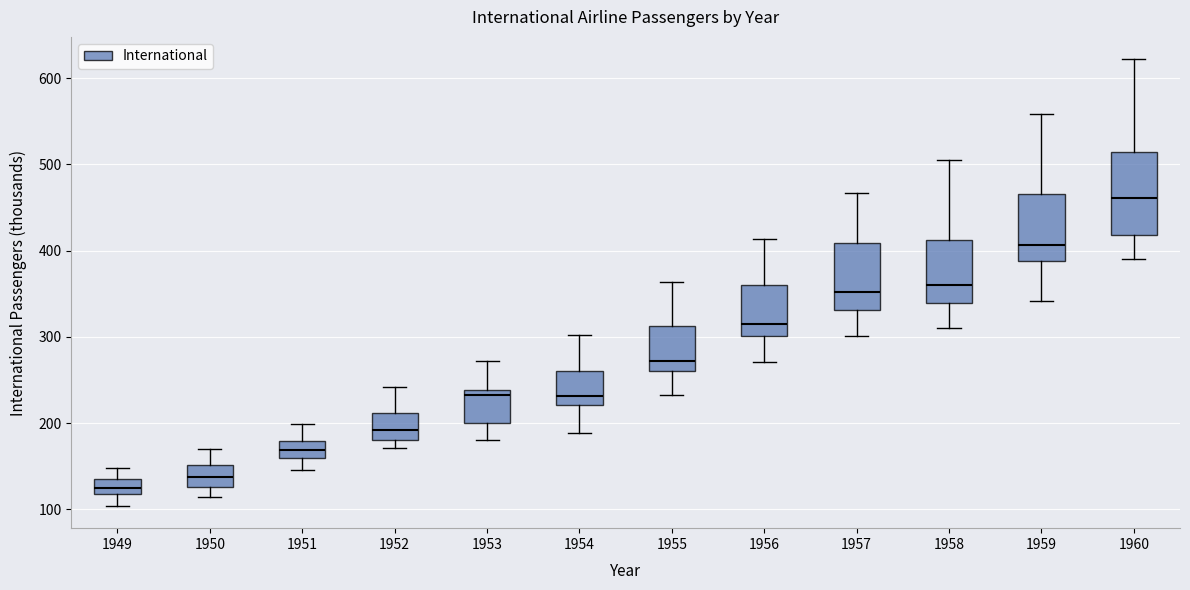

Where is the lower edge of the box at x = 1950 on the y-axis? The values are not printed on the chart, so give them approximately, as read against the axis.

130